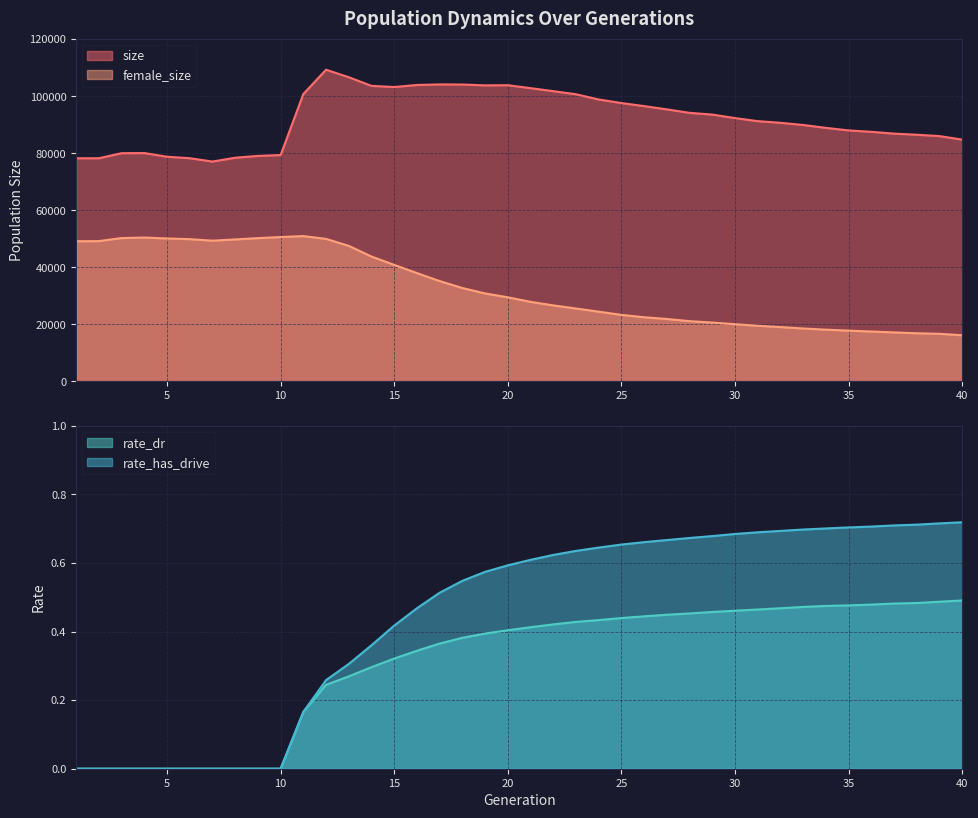

What is the sum of all female_size values?

1309403